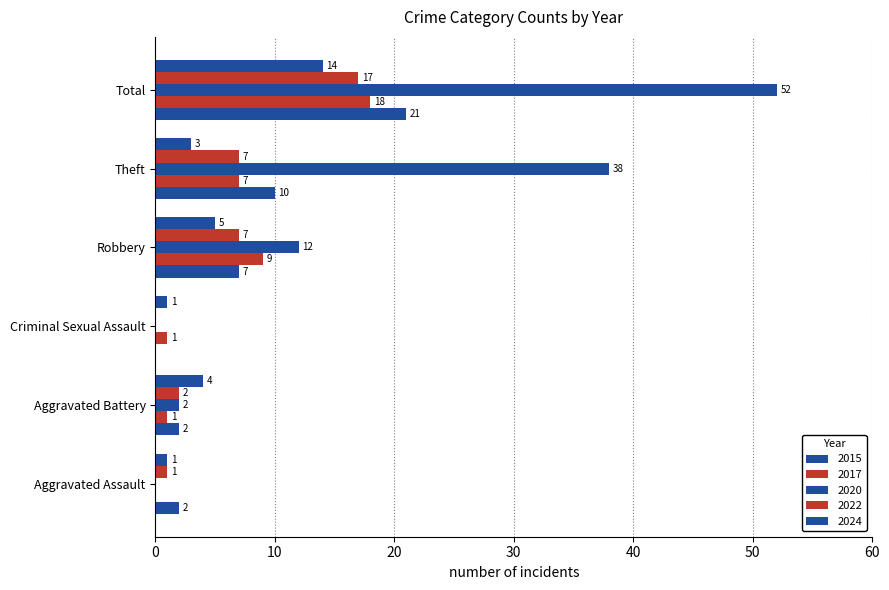

How many categories are shown in the chart?

6